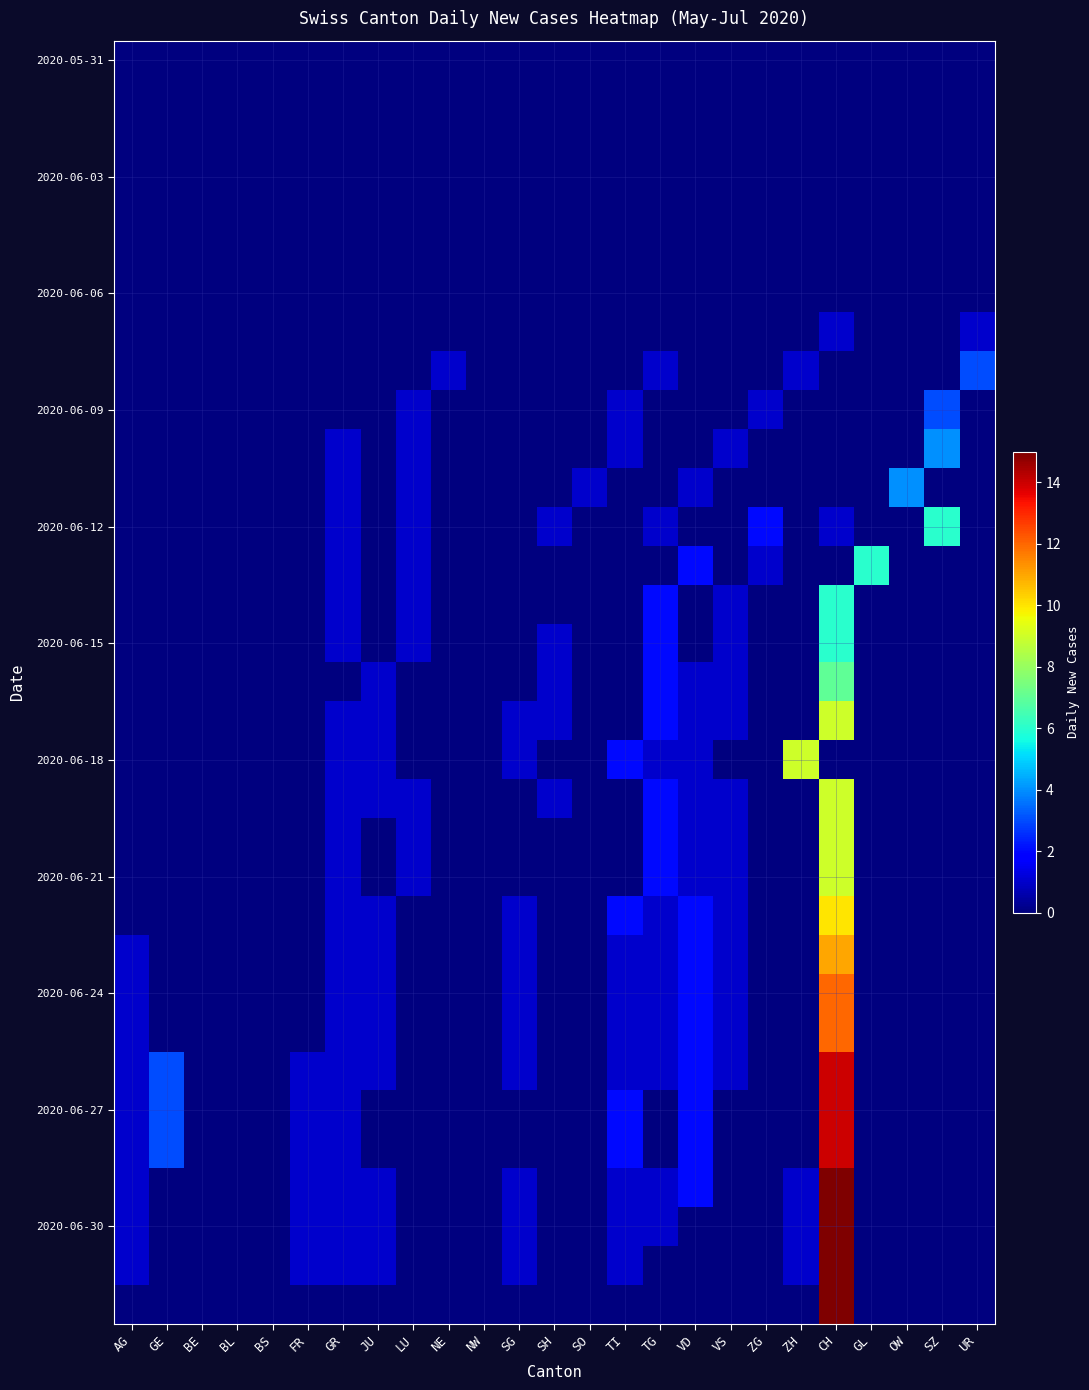

Which label corresponds to the smallest value in the chart?

AG